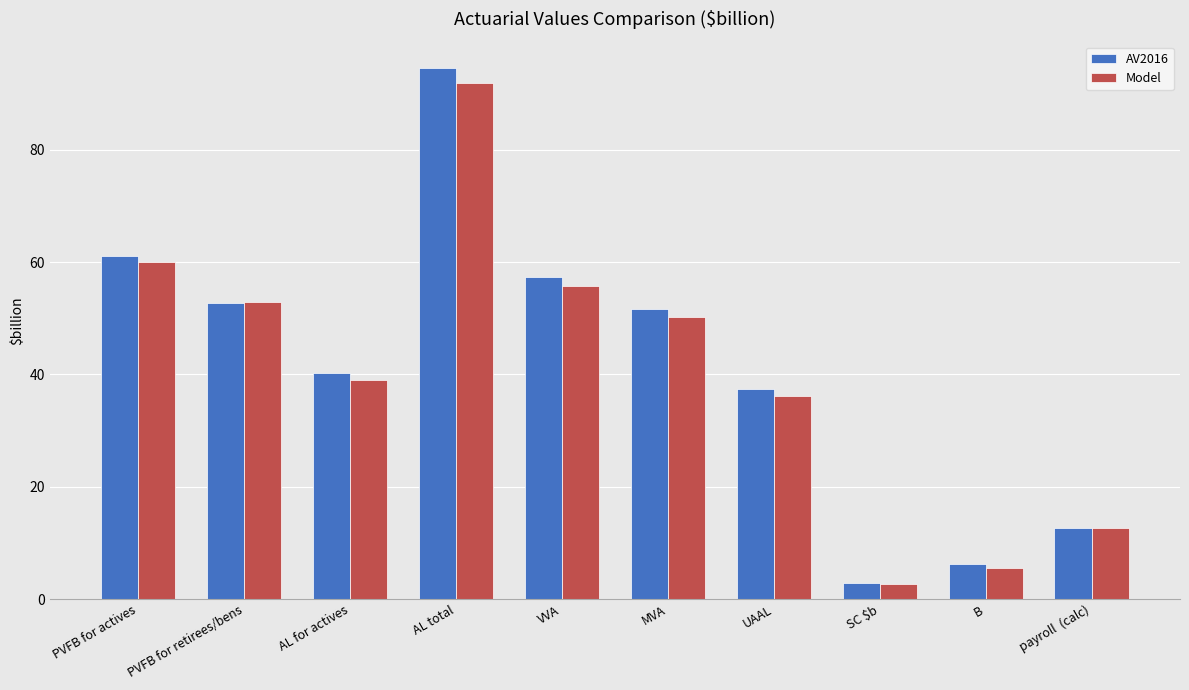

How many categories are shown in the chart?

10